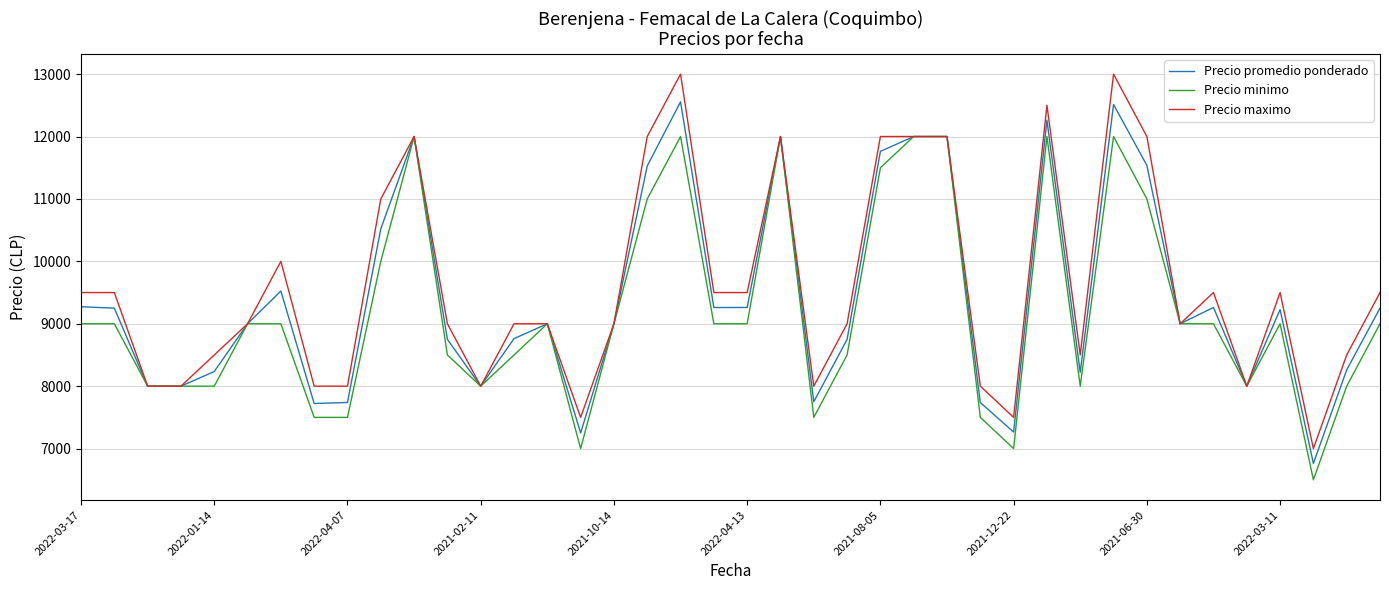

List the series in order of their peak value, highest first.

Precio maximo, Precio promedio ponderado, Precio minimo